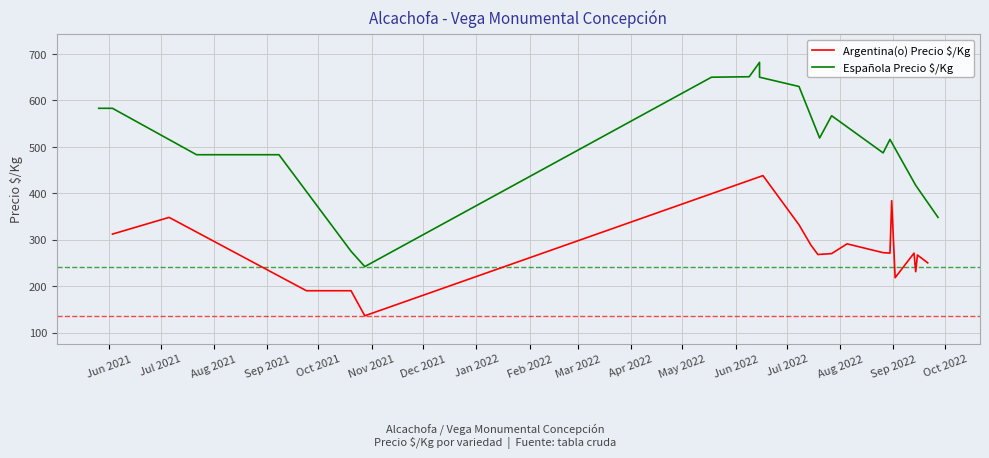

What is the label of the 15th point from the right?

Oct 2021